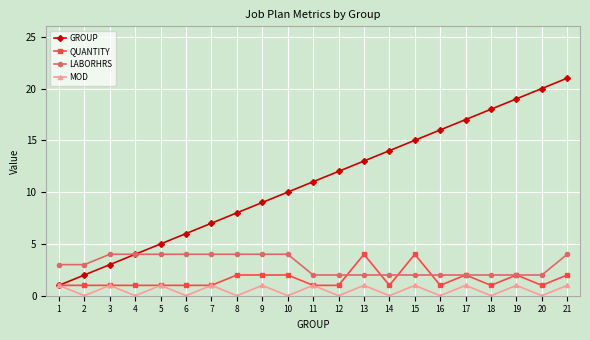

The value of MOD at 7 is 0. True or false?

False